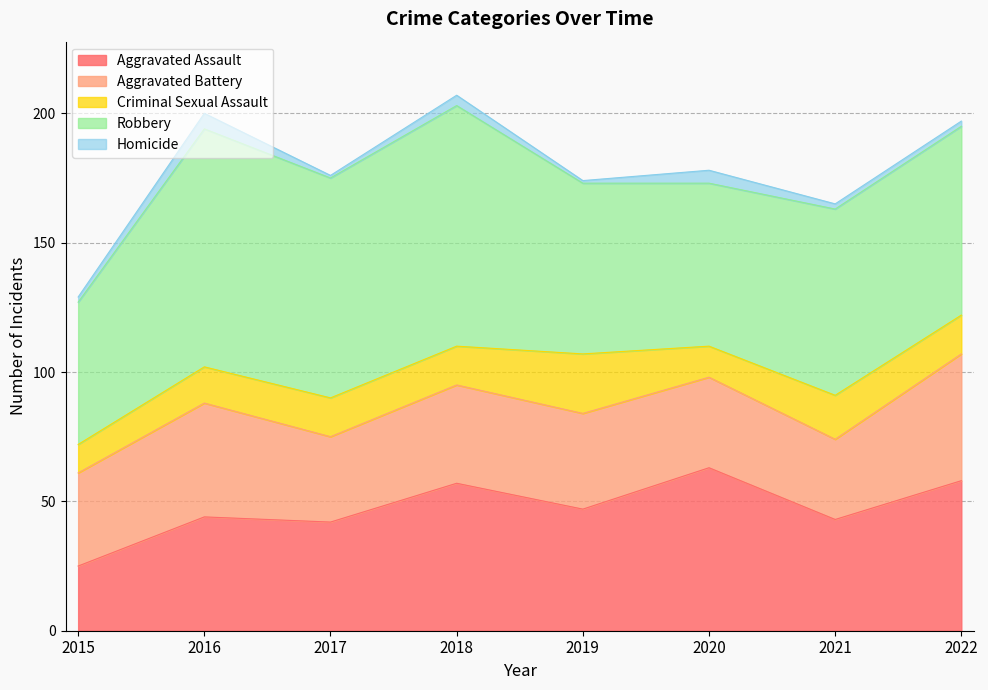

Where does the Aggravated Assault series first go above 47?

2018